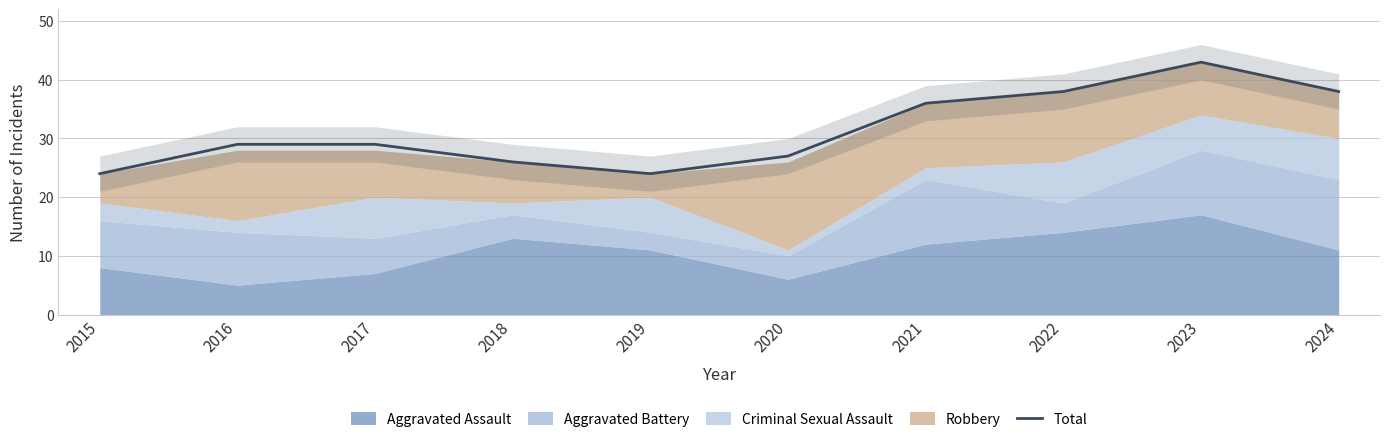

True or false: the data shows 29 at 2016.

True